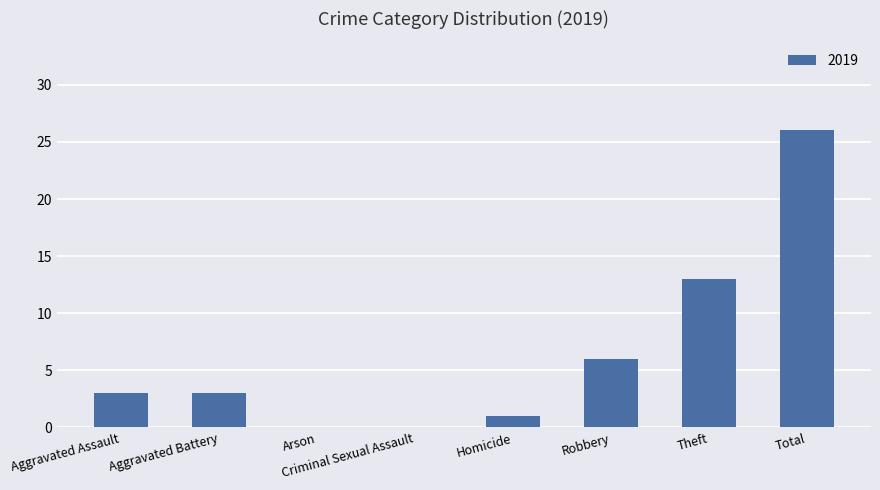

What is the change in value from Aggravated Battery to Robbery?

+3